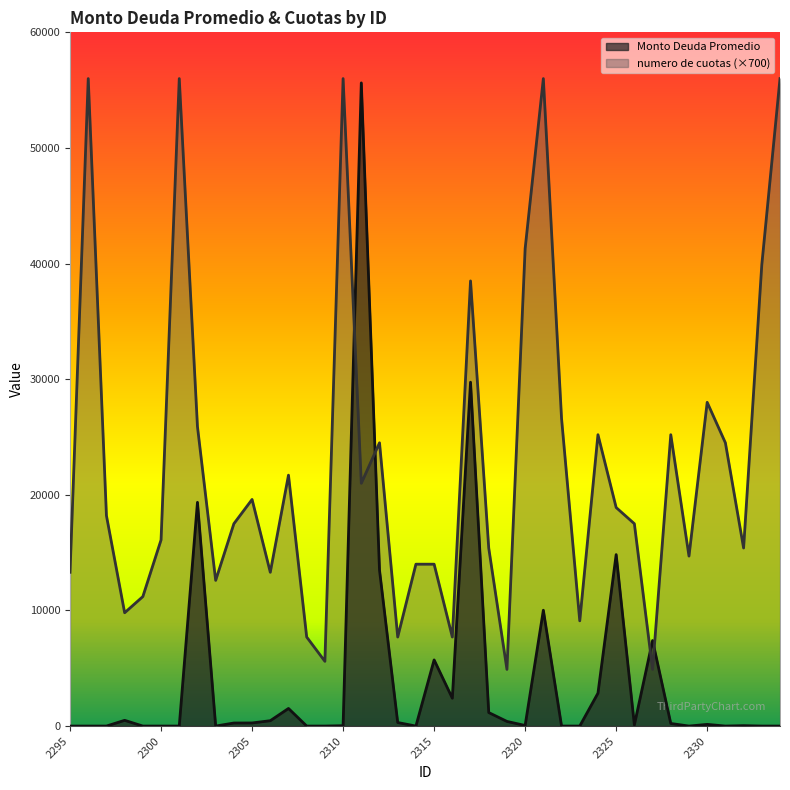

Which series has the largest total across all categories?

numero de cuotas (×700)